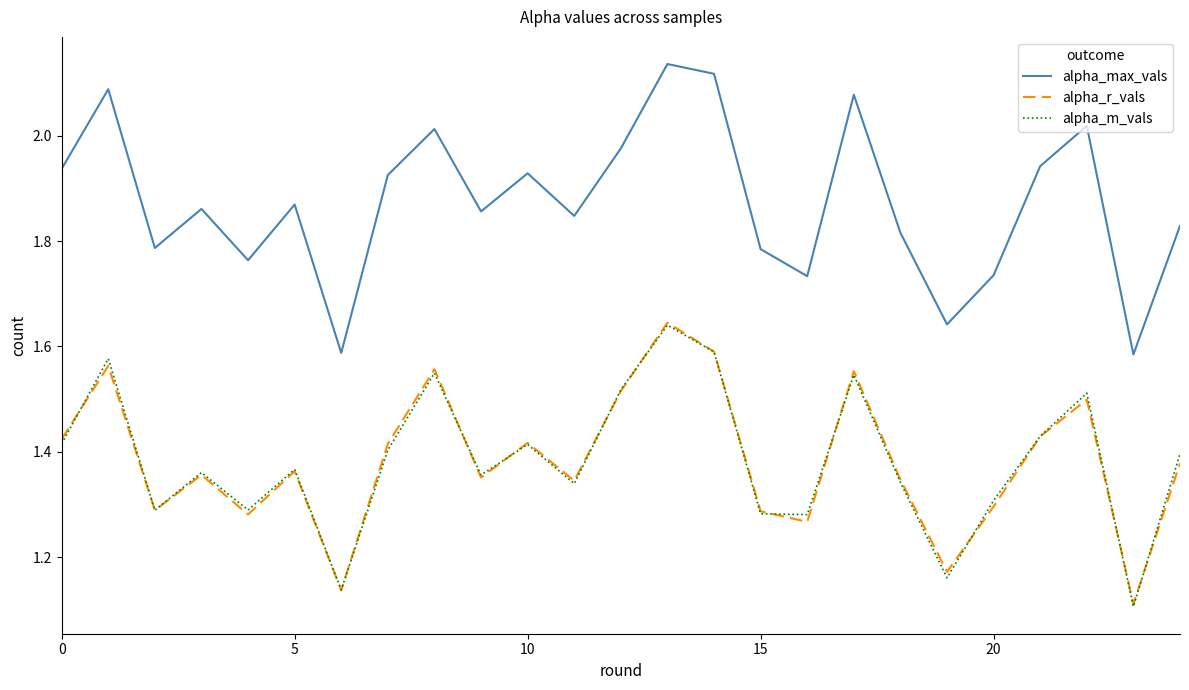

At how many categories does at least one series exceed 1?

25